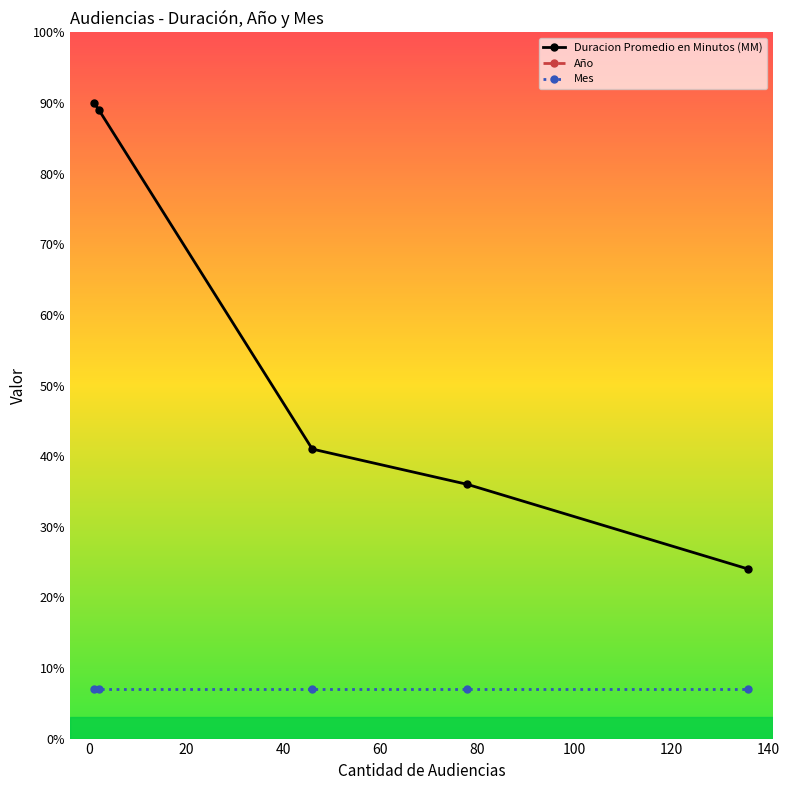

True or false: Año and Mes intersect in this chart.

False